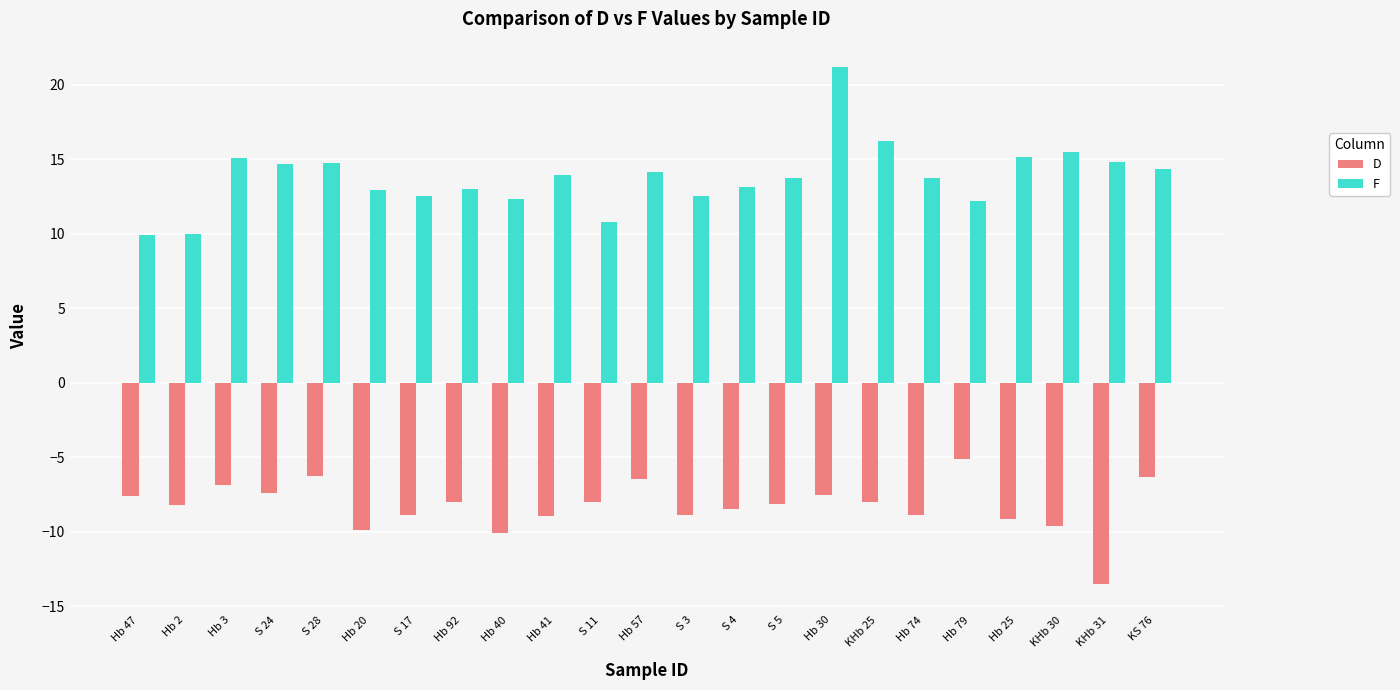

What is the minimum value shown in the chart?

-13.5